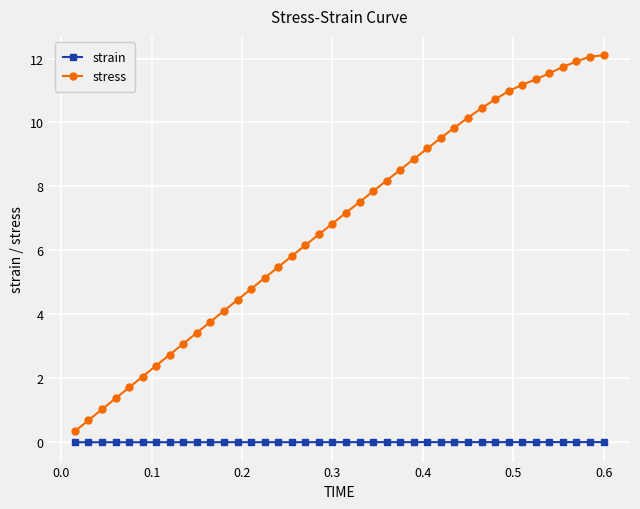

Which series has the largest total across all categories?

stress